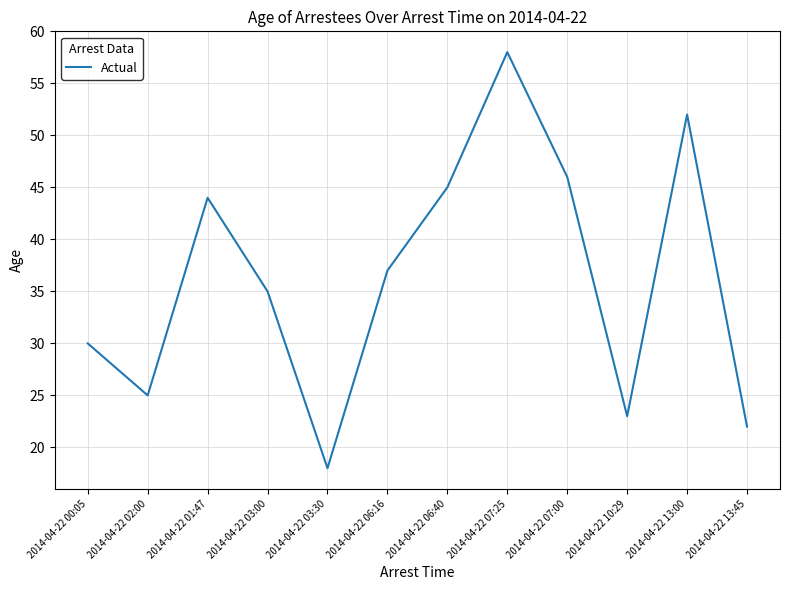

How many interior local valleys (lower than both neighbors) does the data have?

3